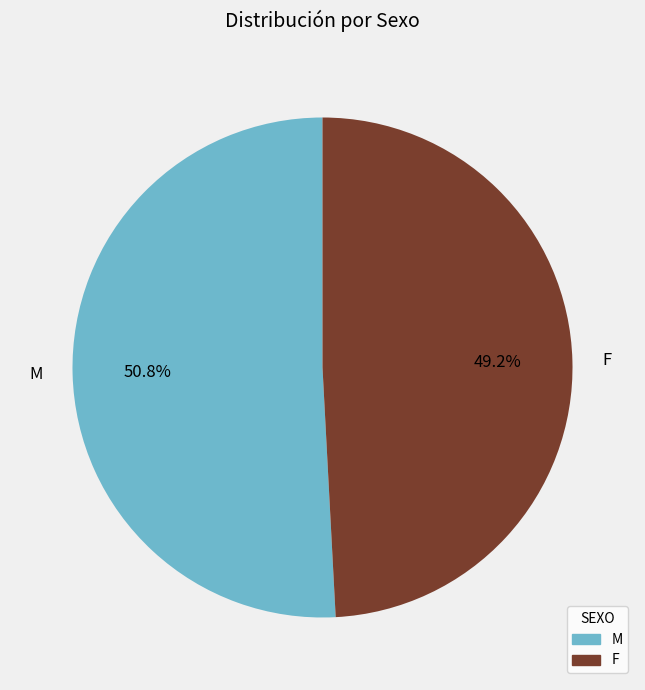

Which slice represents more than half of the pie?

M